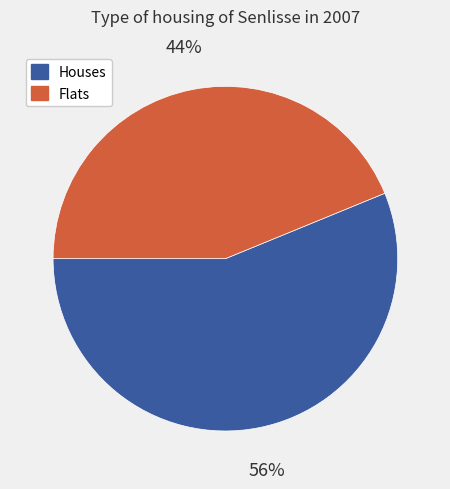

Is it true that Flats is 44% of the pie?

True